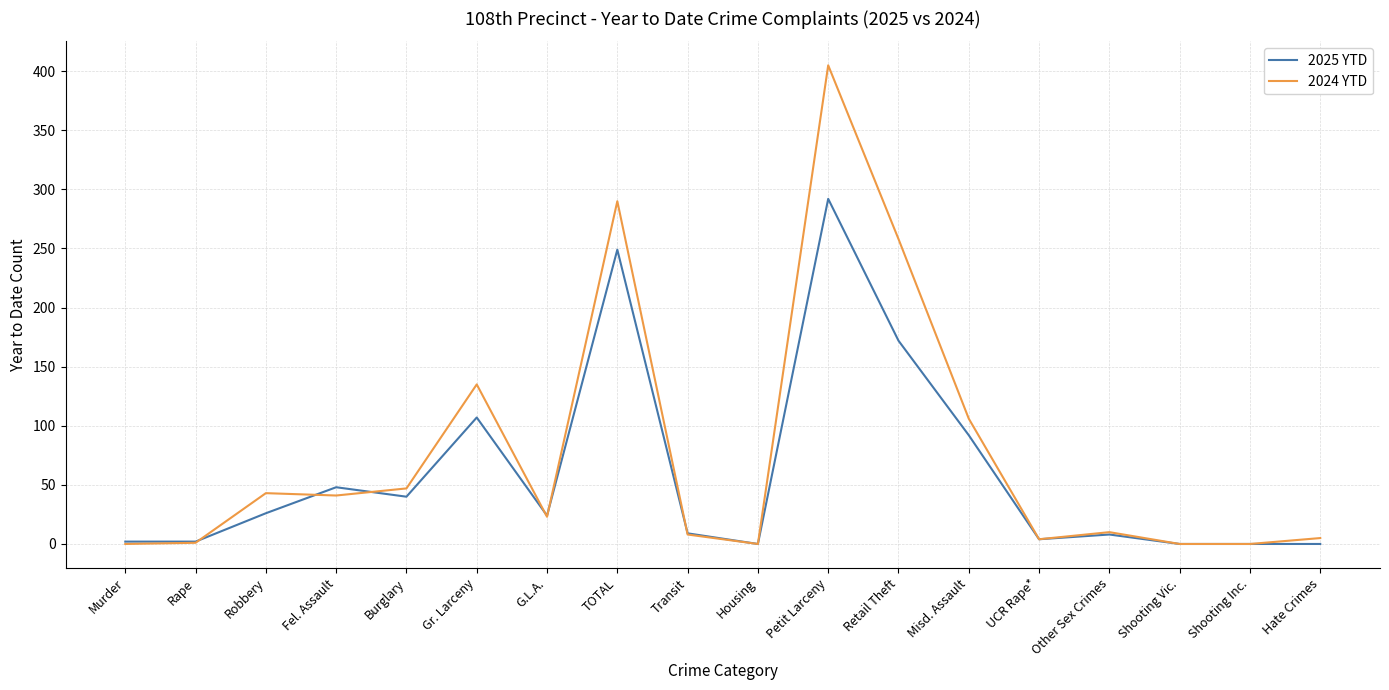

Which series has the largest range (max minus min)?

2024 YTD